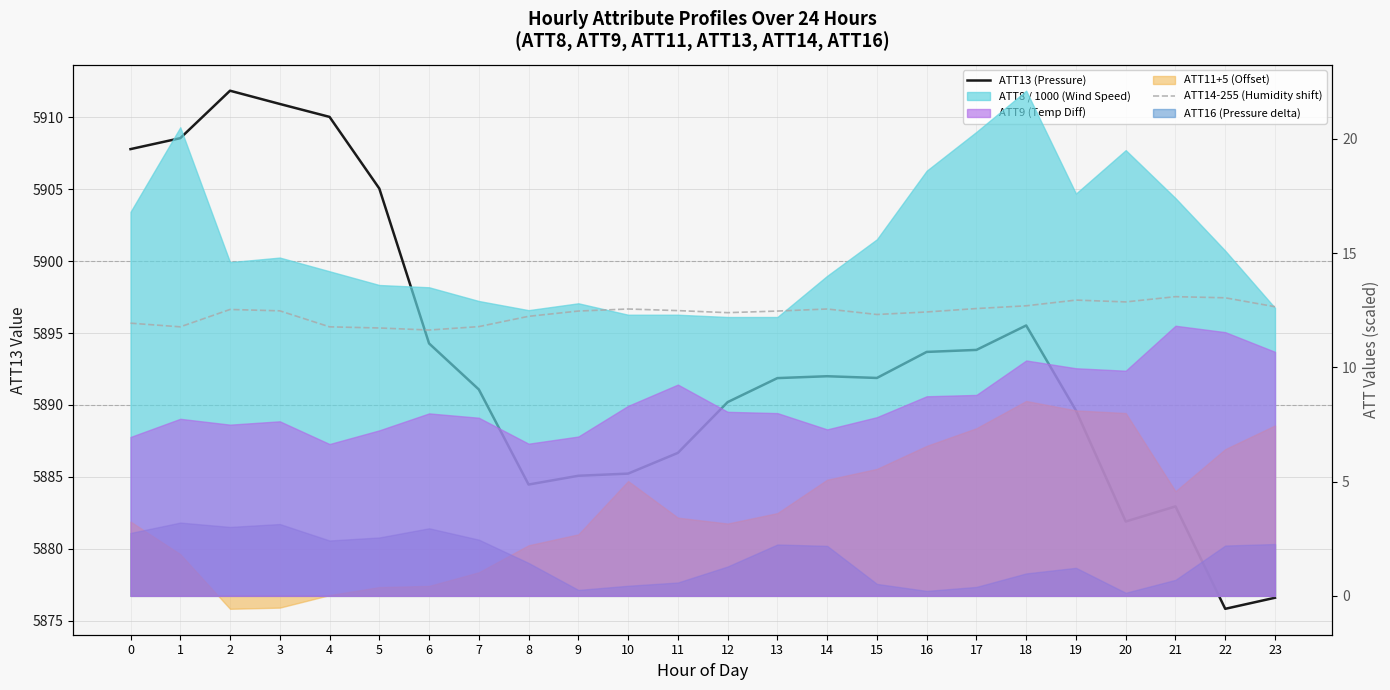

Reading left to right, list all the values displayed in this chart.

ATT13 (Pressure): 5907.8	5908.6	5911.9	5910.9	5910.0	5905.1	5894.3	5891.1	5884.5	5885.1	5885.2	5886.7	5890.2	5891.9	5892.0	5891.9	5893.7	5893.8	5895.5	5889.6	5881.9	5882.9	5875.8	5876.6
ATT14-255 (Humidity shift): 11.9	11.8	12.5	12.5	11.8	11.7	11.6	11.8	12.2	12.5	12.6	12.5	12.4	12.5	12.6	12.3	12.4	12.6	12.7	12.9	12.9	13.1	13.0	12.6